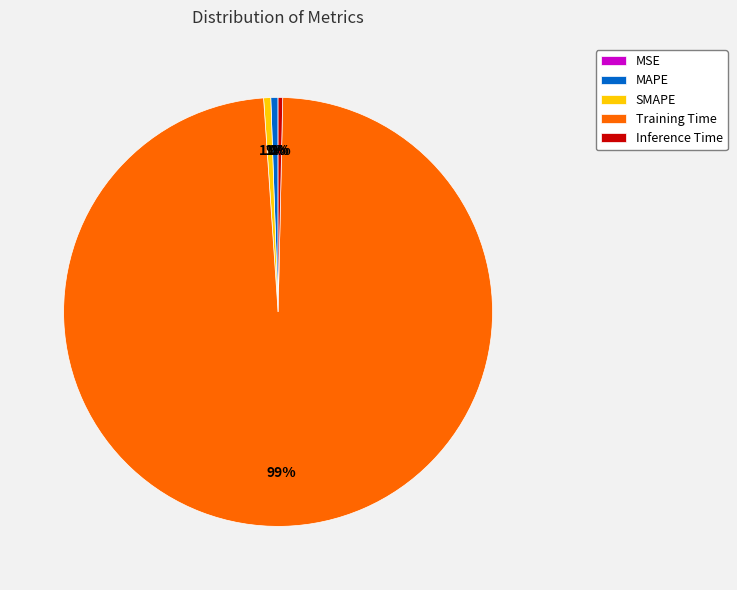

Do MAPE and SMAPE together represent more than half of the pie?

No